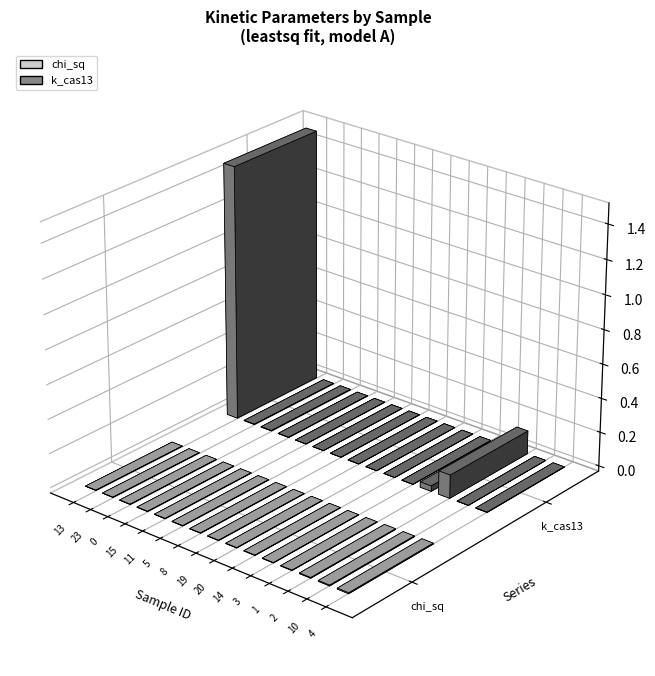

At which label does k_cas13 reach its minimum?

5